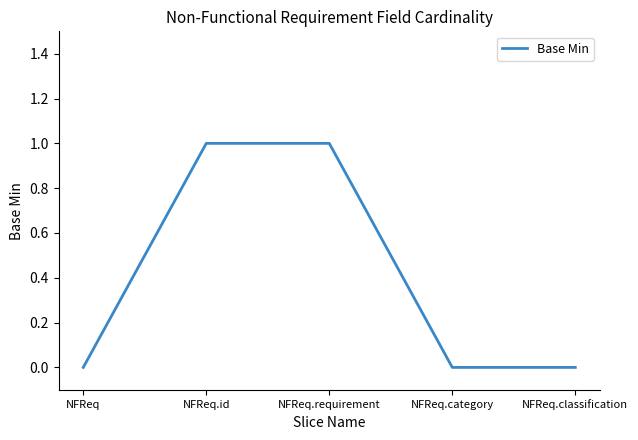

What position from the right is NFReq.classification?

1